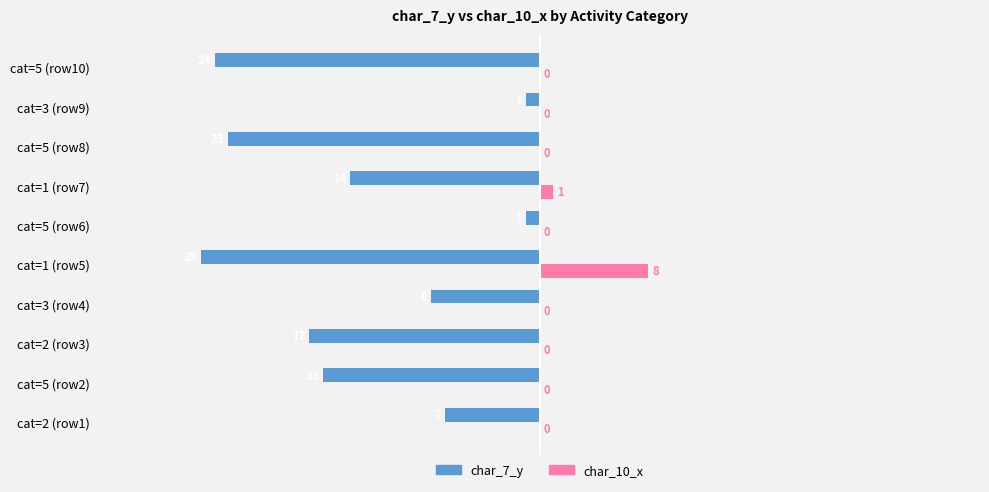

Which series changed the most between cat=1 (row7) and cat=5 (row8)?

char_7_y